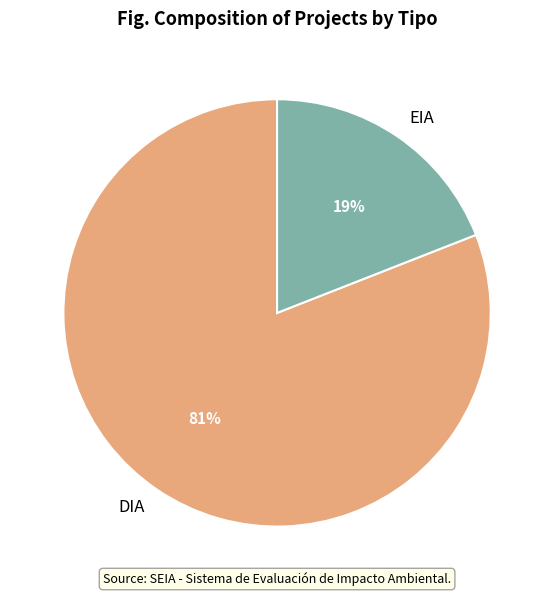

Is the sum of EIA and DIA greater than half?

Yes